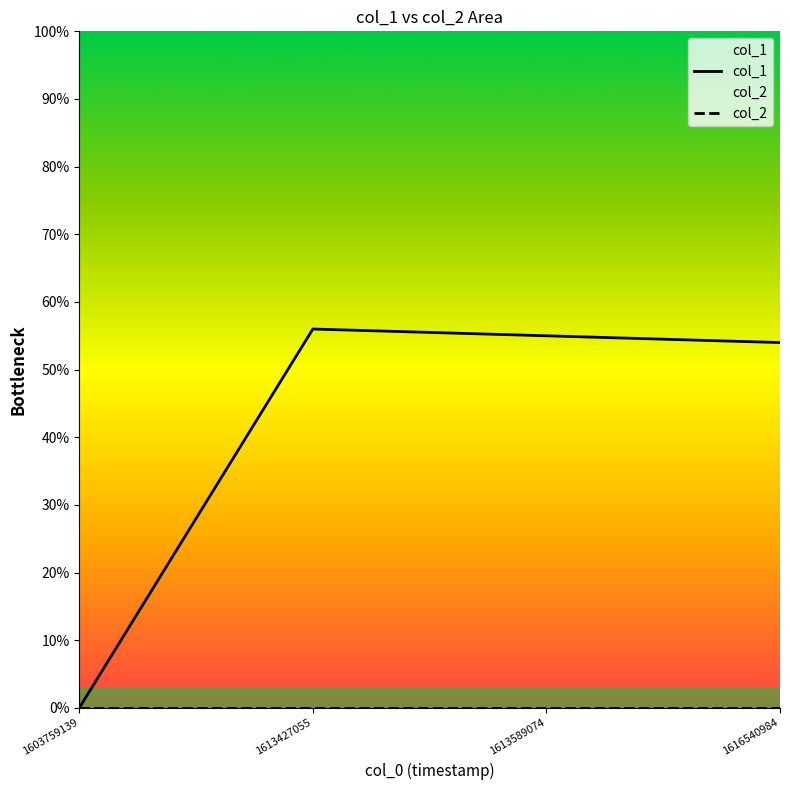

Rank the categories by value from highest to lowest.

1613427055, 1613589074, 1616540984, 1603759139